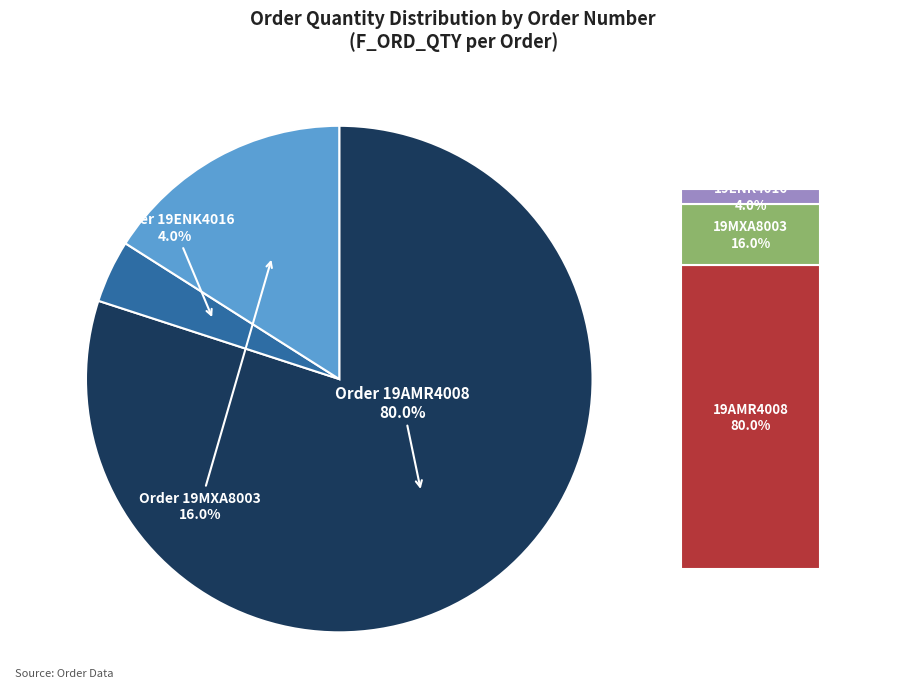

Is there a majority slice in this chart?

Yes